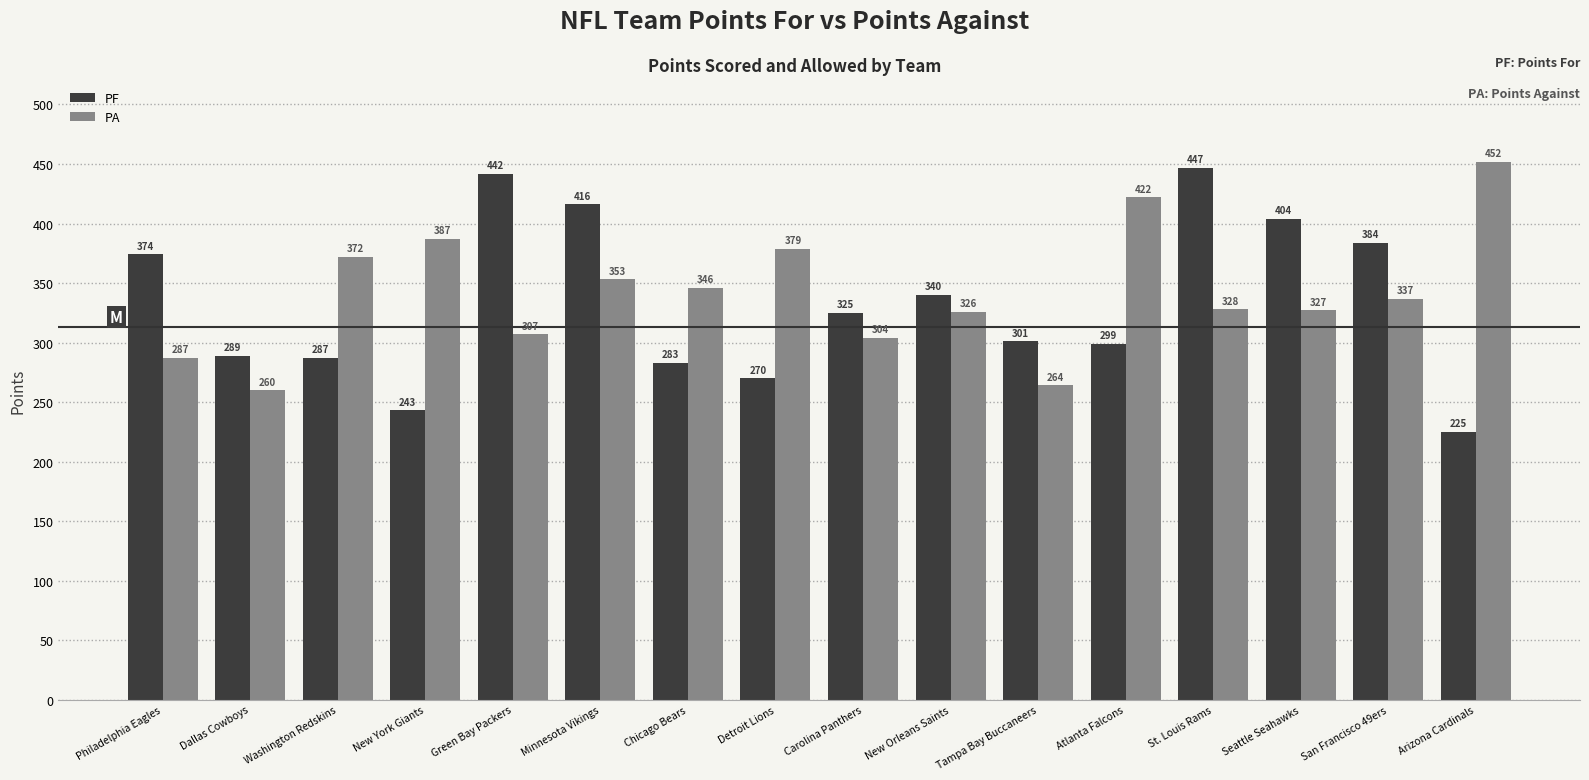

How many data points in PF are less than 325?

8